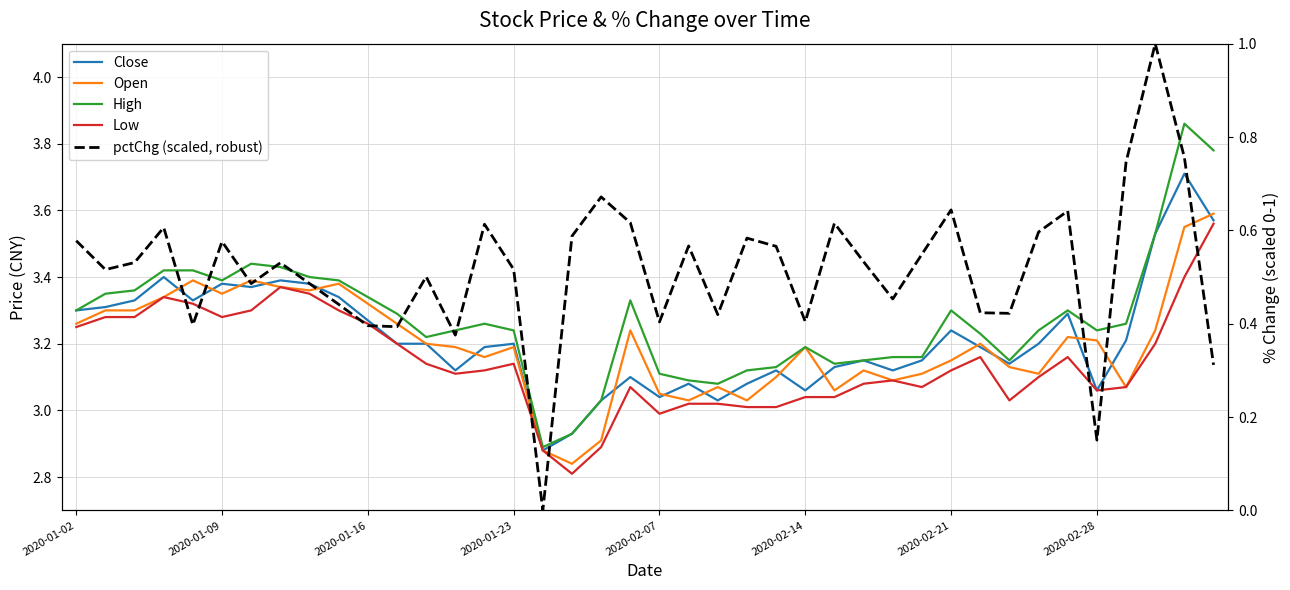

How many interior local valleys does the High series have?

7